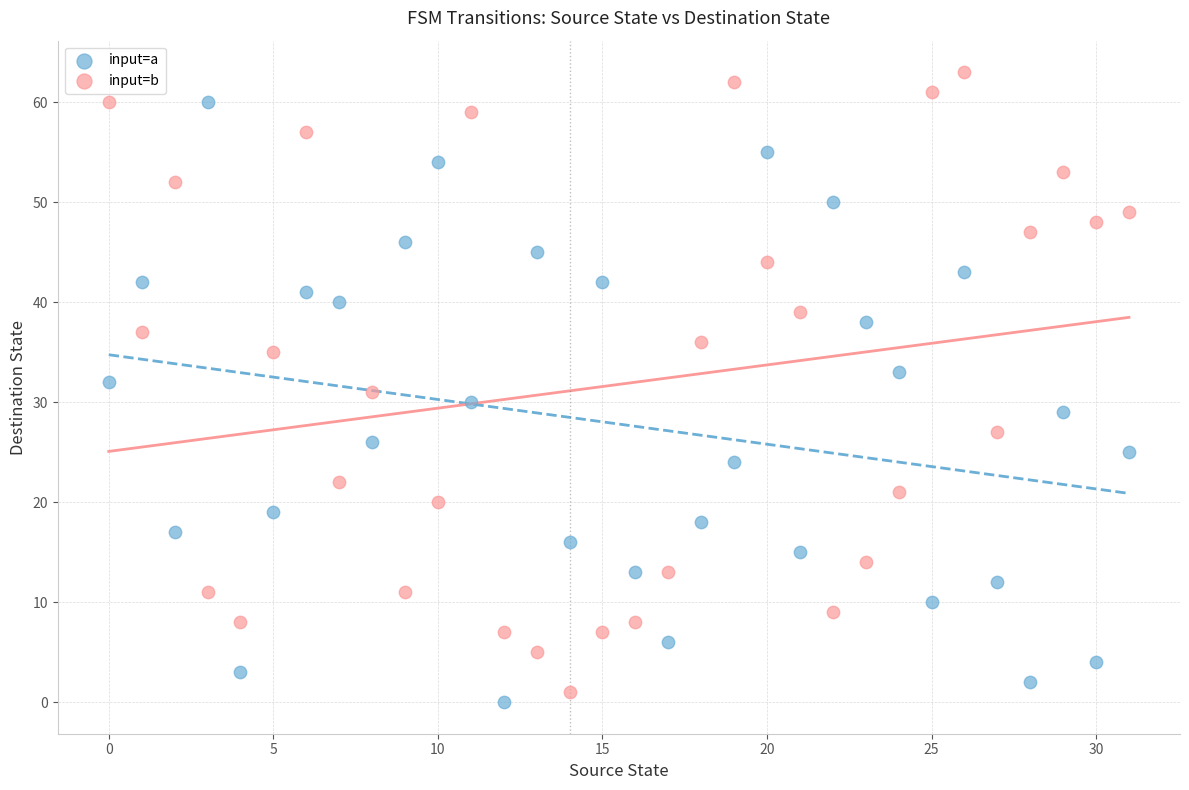

What are all the series names shown in the legend?

input=a, input=b